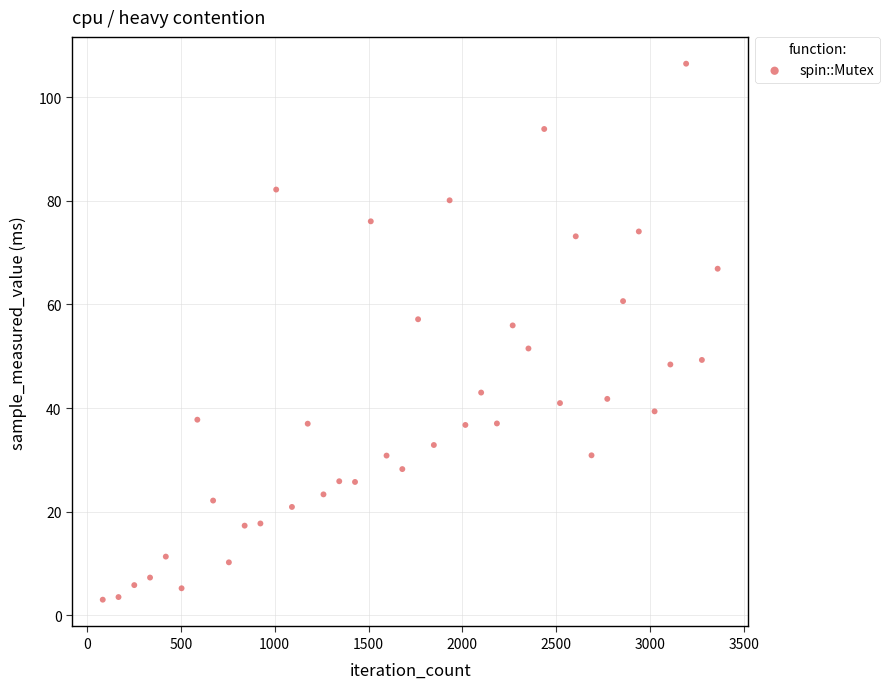

What is the range of X values (max minus min)?

3276.0